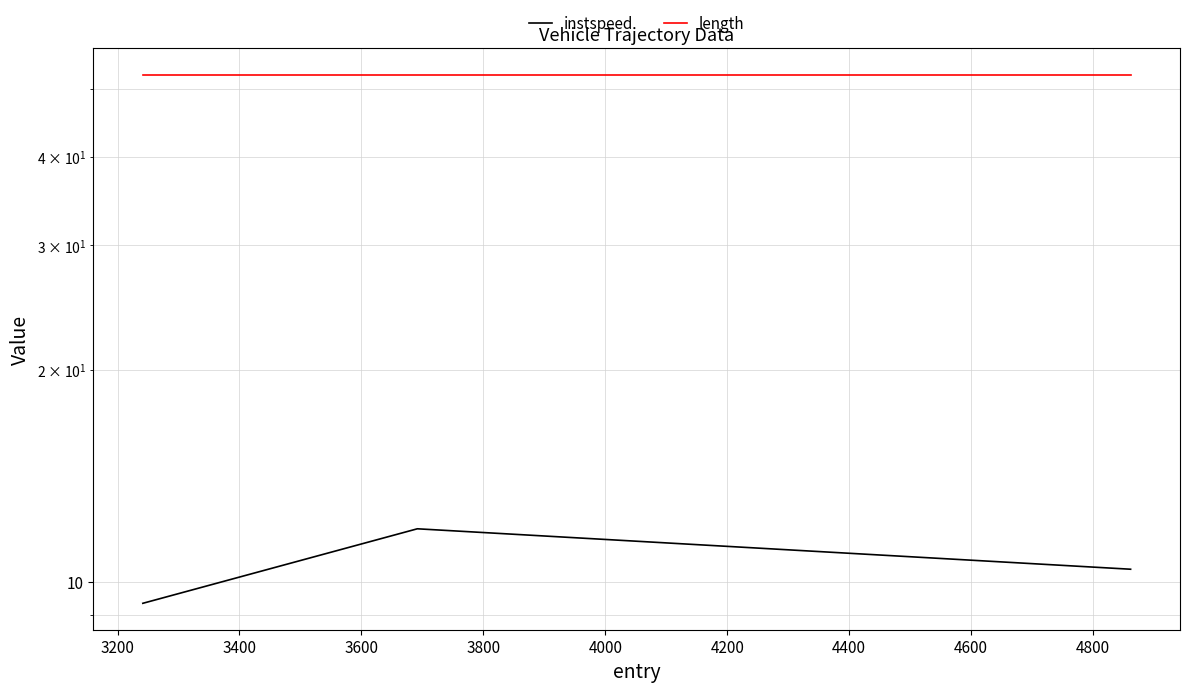

Which has a higher value, 3400 or 3200?

3200